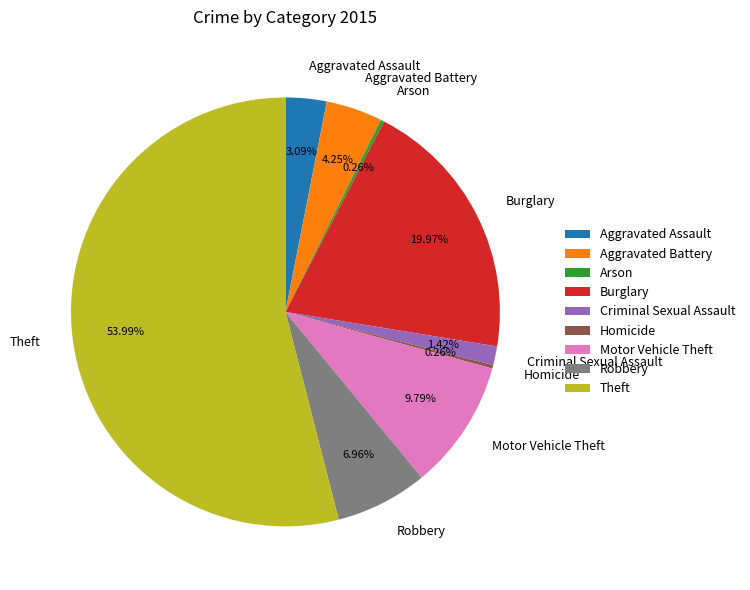

To the nearest percent, what percentage of the pie is Aggravated Assault?

3%